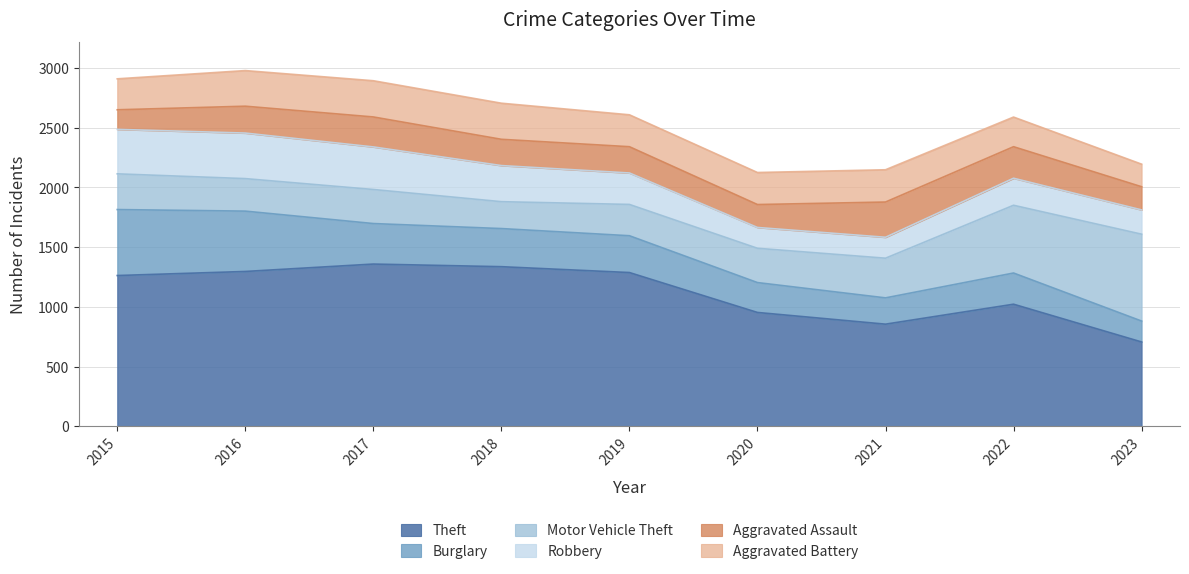

Where is Robbery nearest to the value 277?

2019